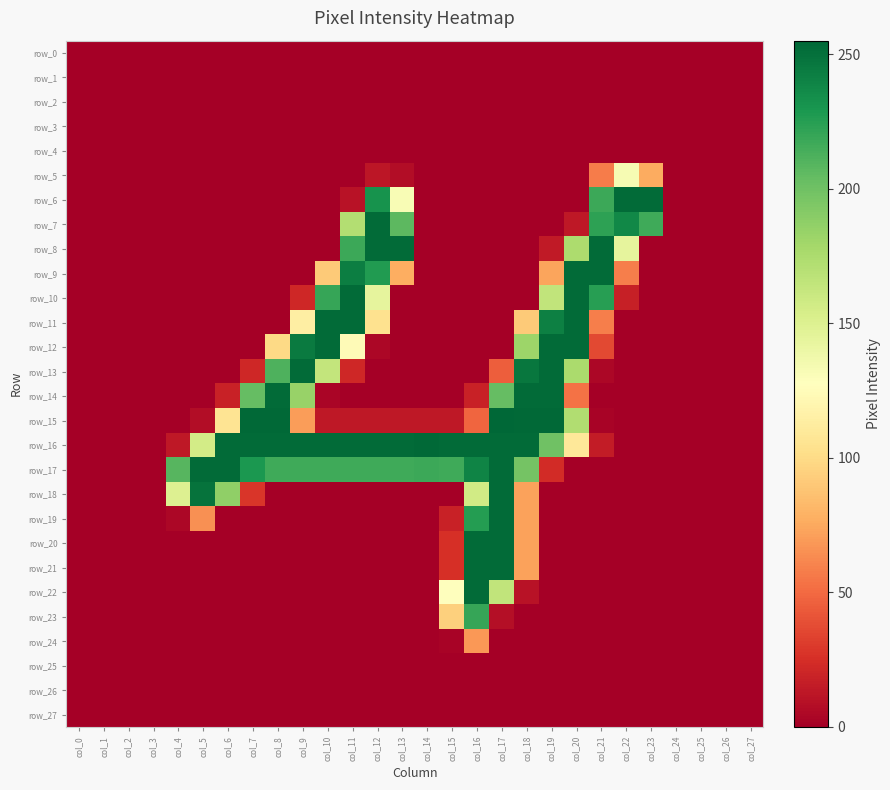

How many data points does each series have?

28